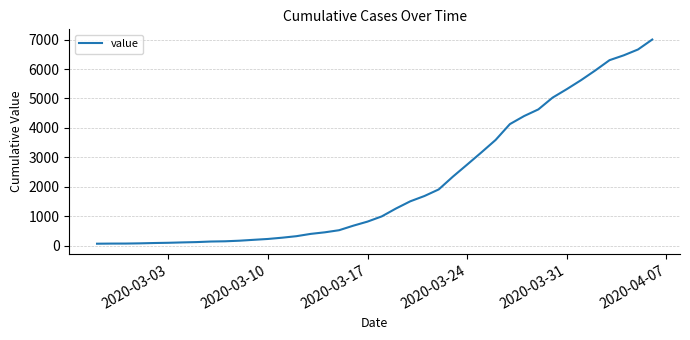

What is the difference between the maximum and minimum values?

6938